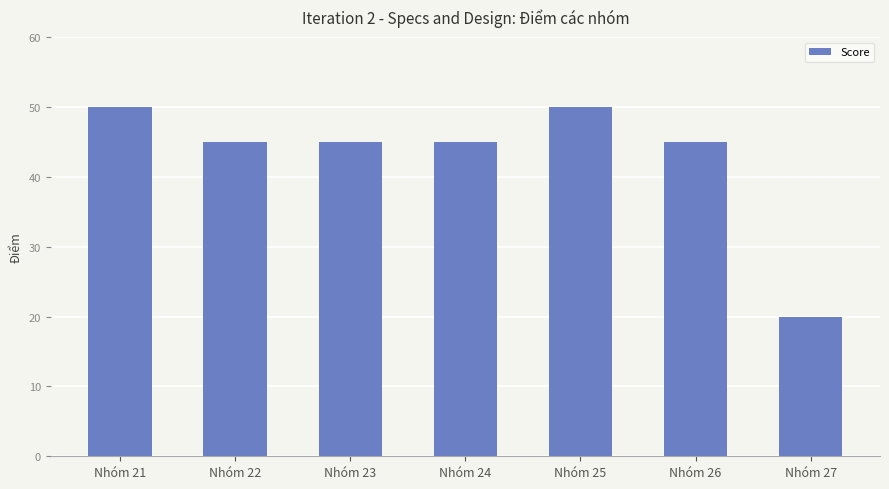

Which category has the lowest value across all series?

Nhóm 27